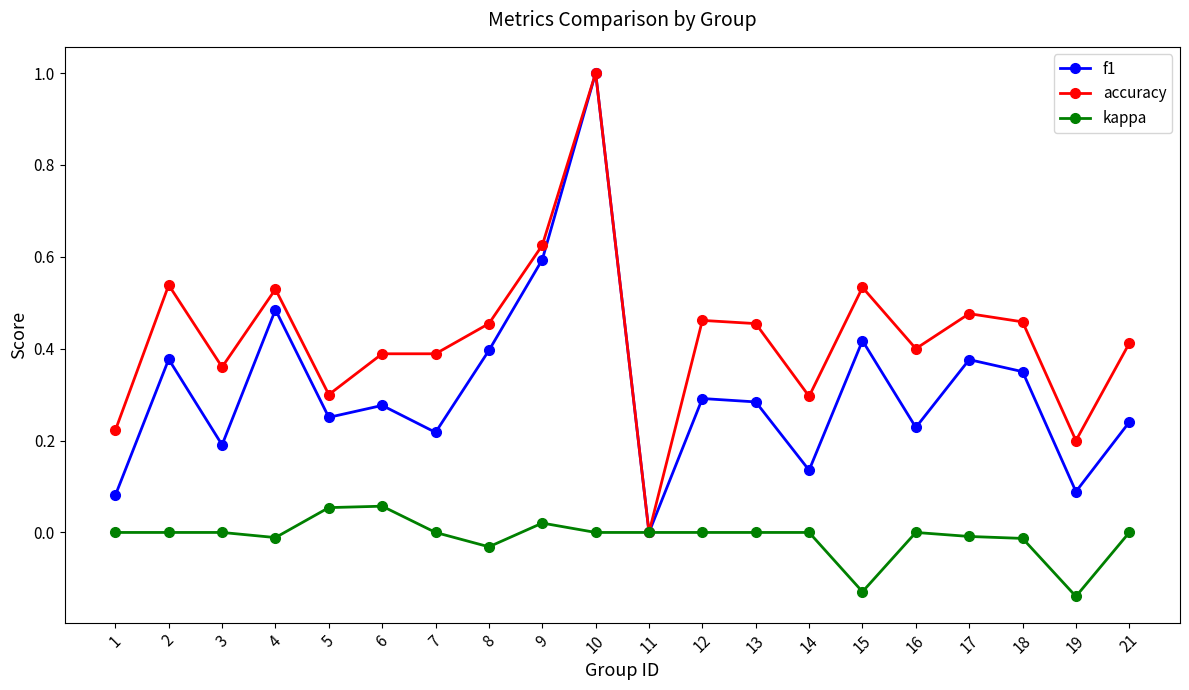

Is the value of kappa at 17 greater than the value of f1 at 1?

No